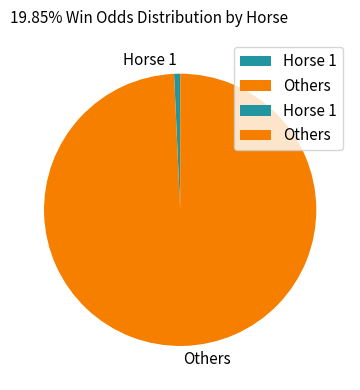

What is the smallest slice in the pie chart?

Horse 1